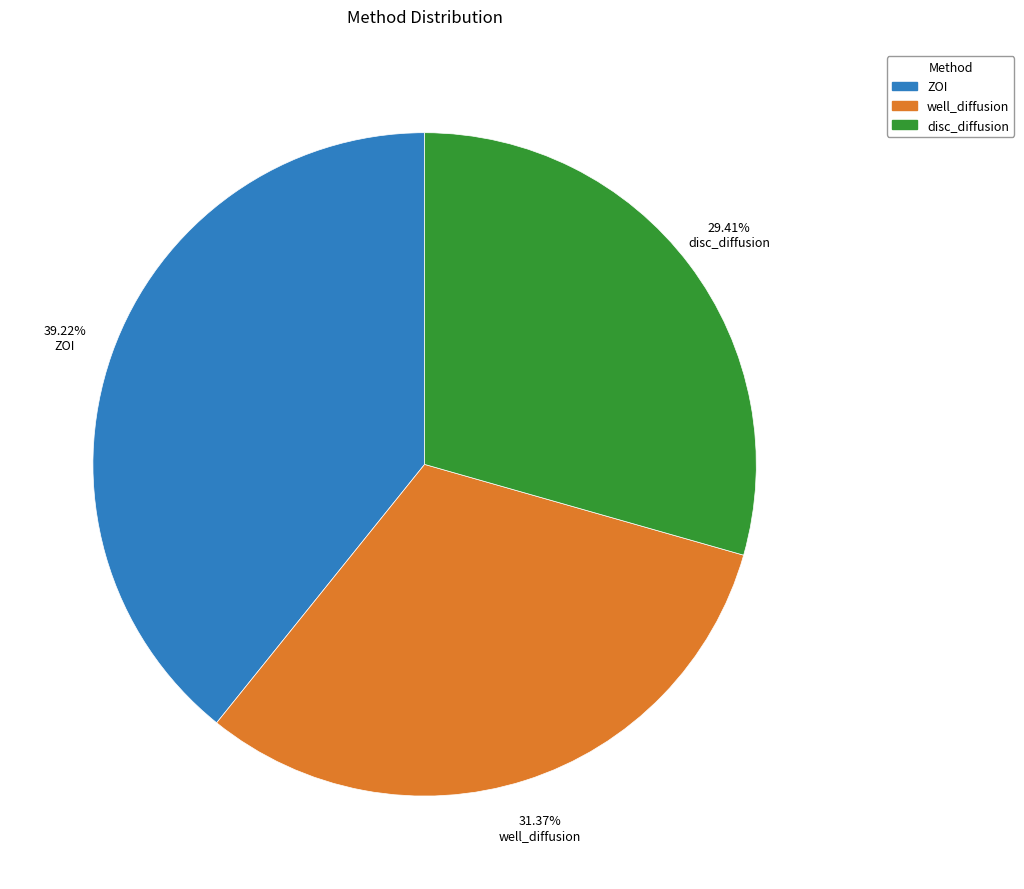

Which has a higher value, well_diffusion or ZOI?

ZOI